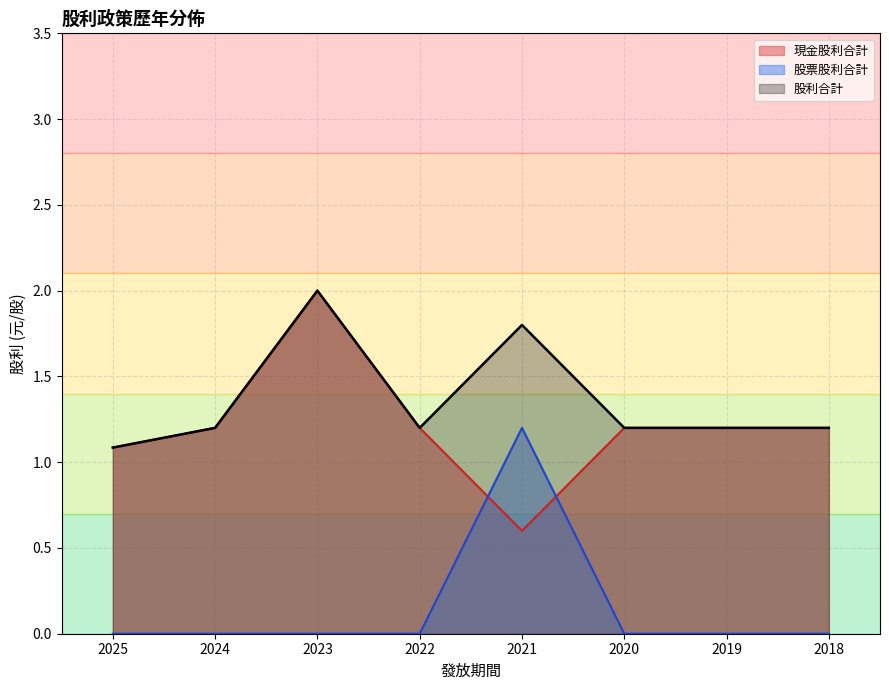

What is the sum of the 現金股利合計 values at 2024 and 2023?

3.2